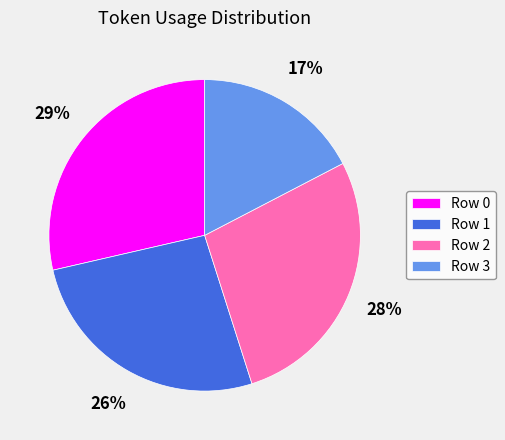

Is it true that Row 2 is 28% of the pie?

True